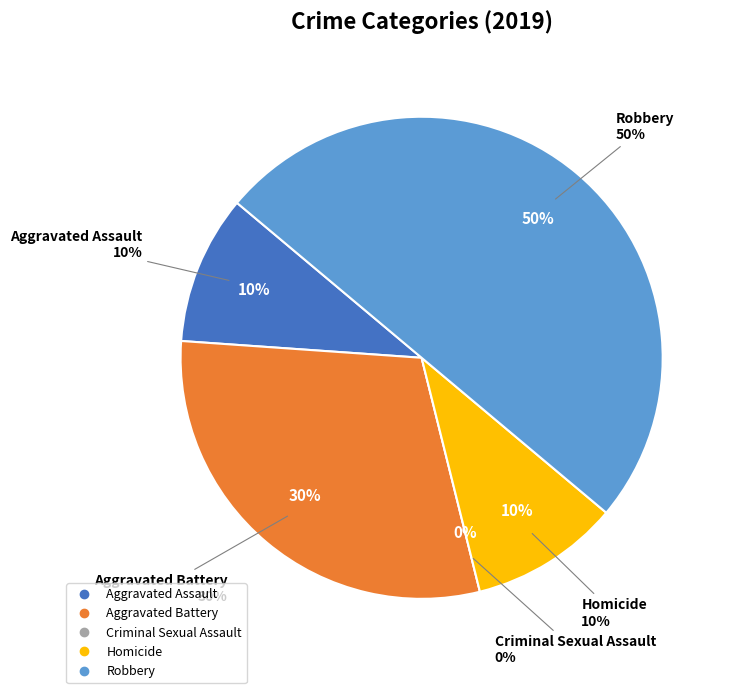

To the nearest percent, what is the difference between the Criminal Sexual Assault and Robbery slice percentages?

50%